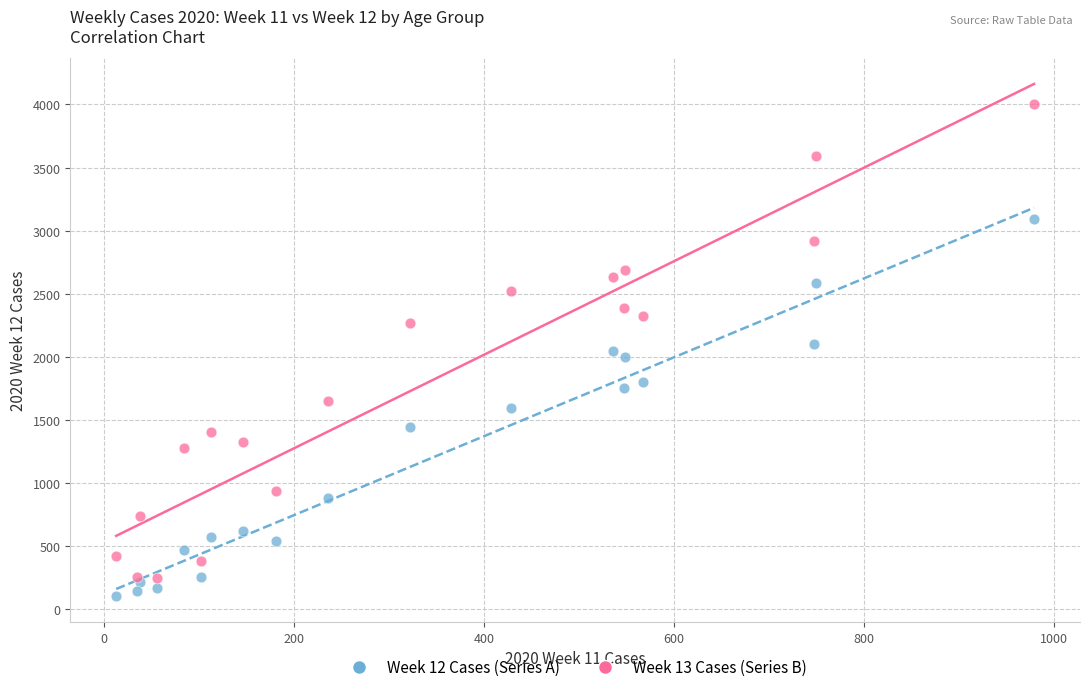

What are all the series names shown in the legend?

Week 12 Cases (Series A), Week 13 Cases (Series B)